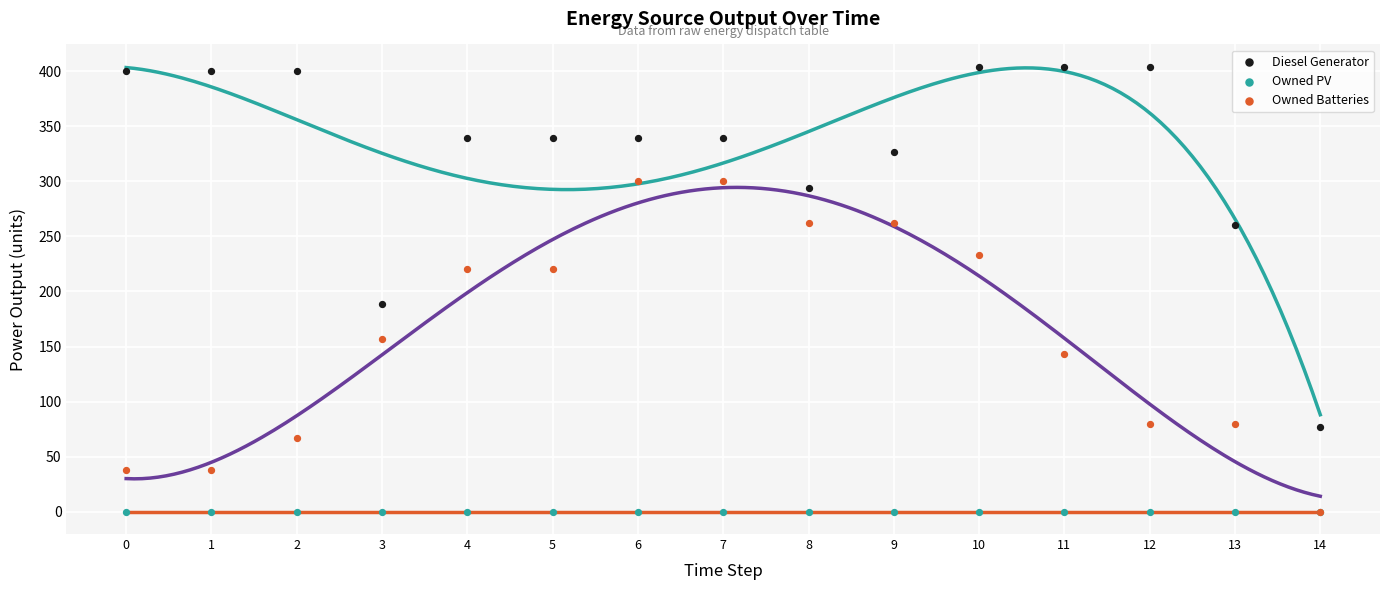

In the Diesel Generator series, what Y value is closest to 240?

260